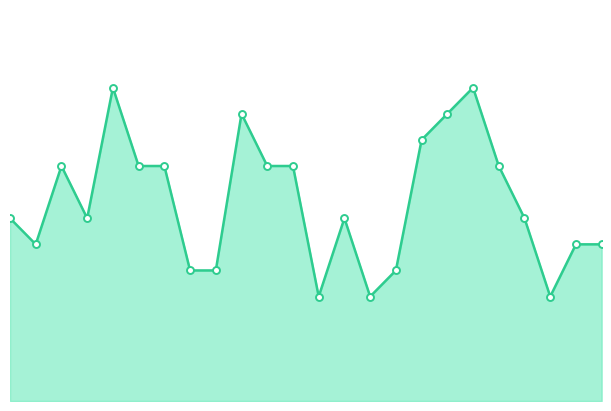

Does the chart have visible grid lines?

No